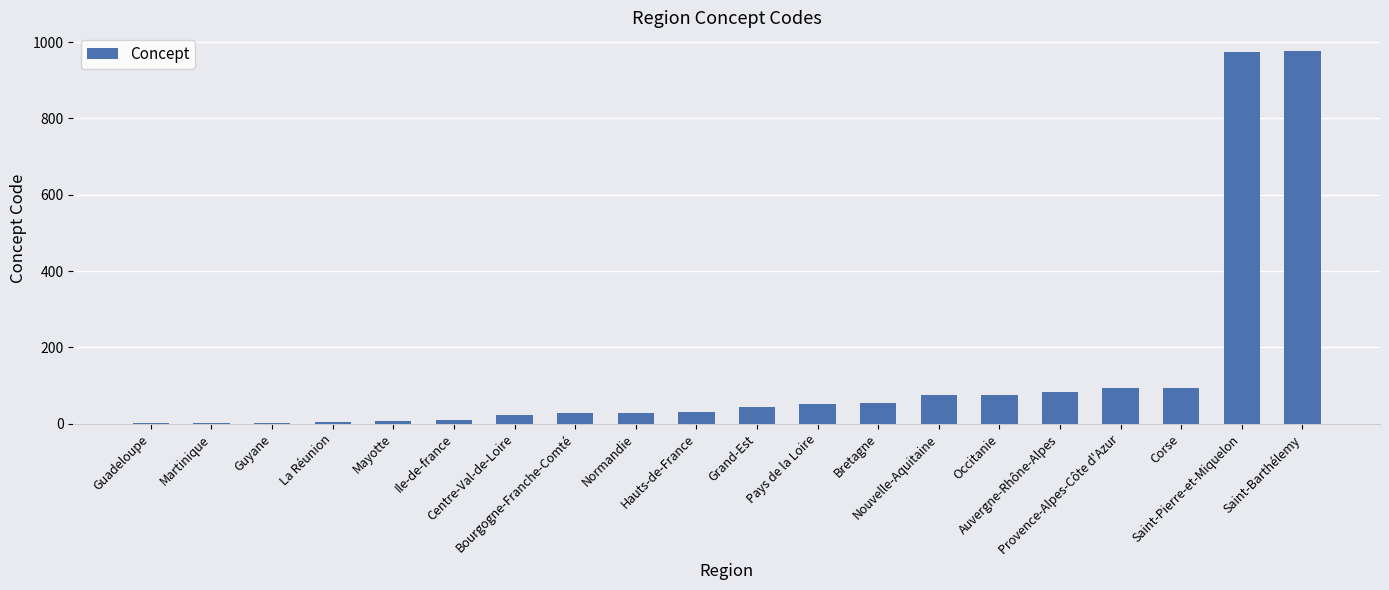

What is the approximate value at Nouvelle-Aquitaine?

75